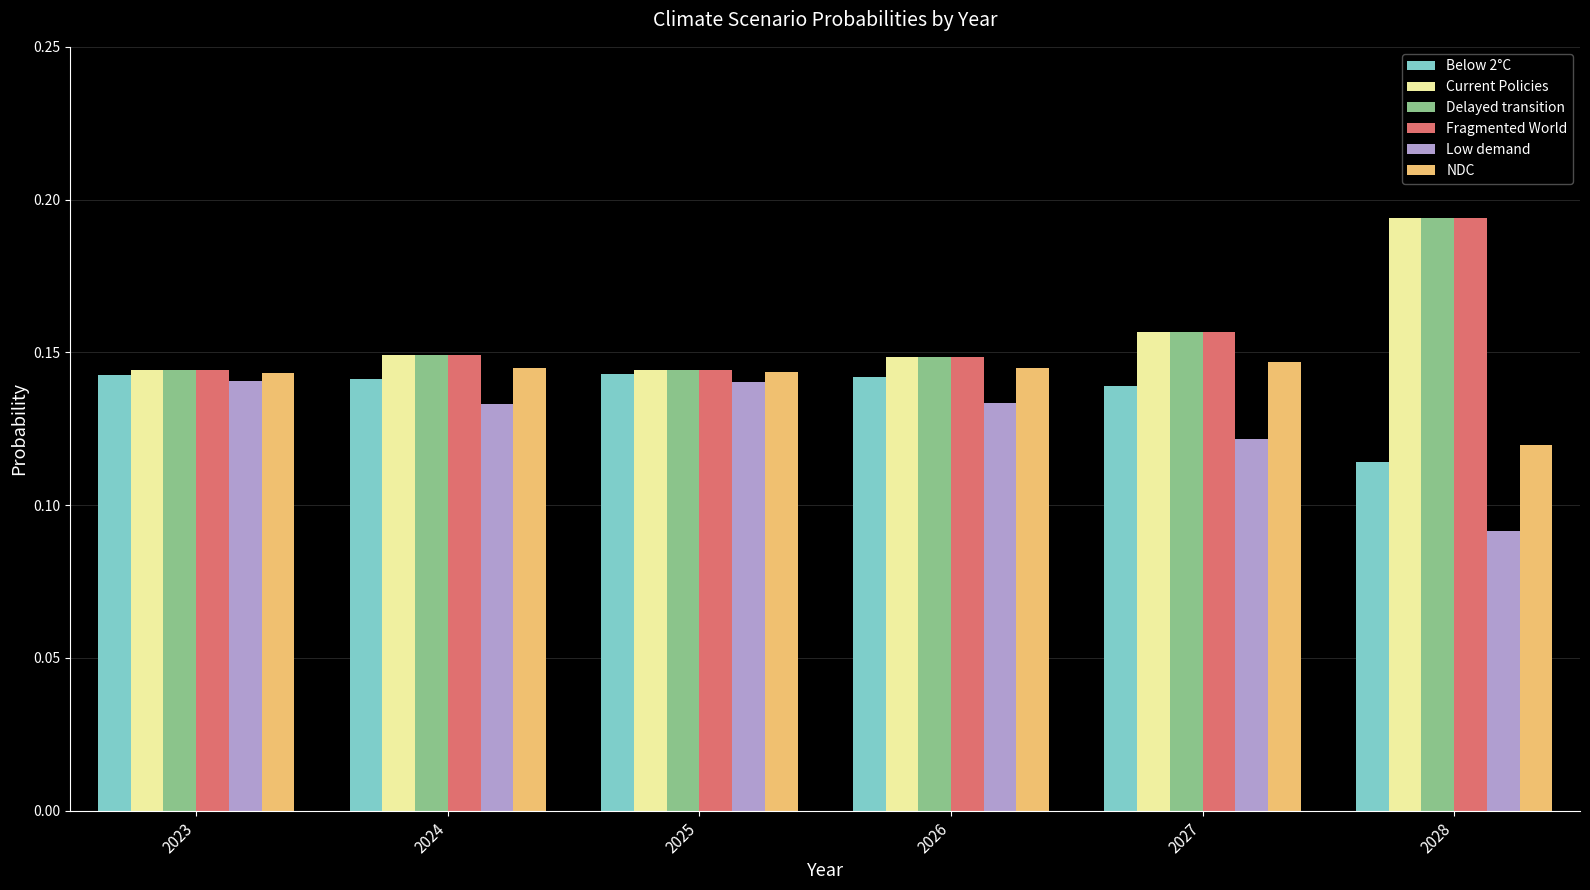

What is the total value across all series at 2028?

0.9